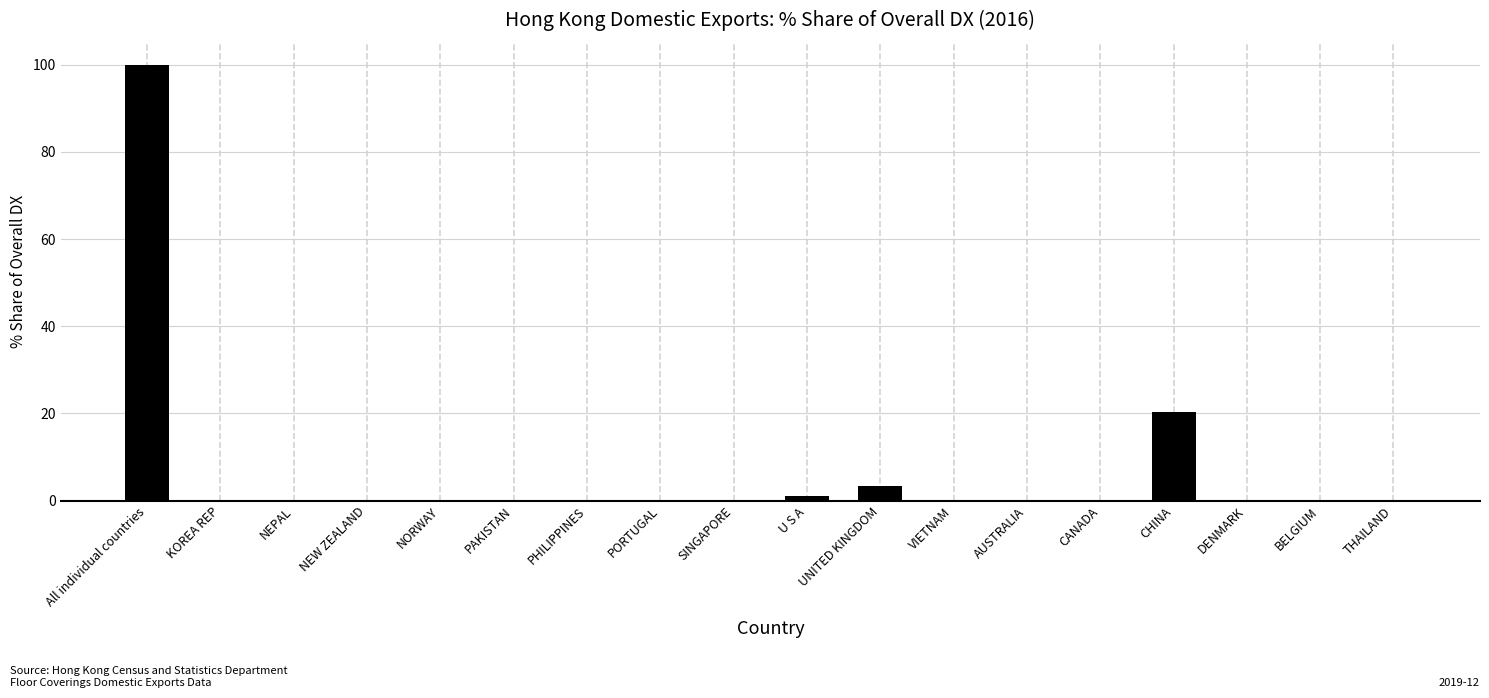

At which label is the value closest to 50?

CHINA